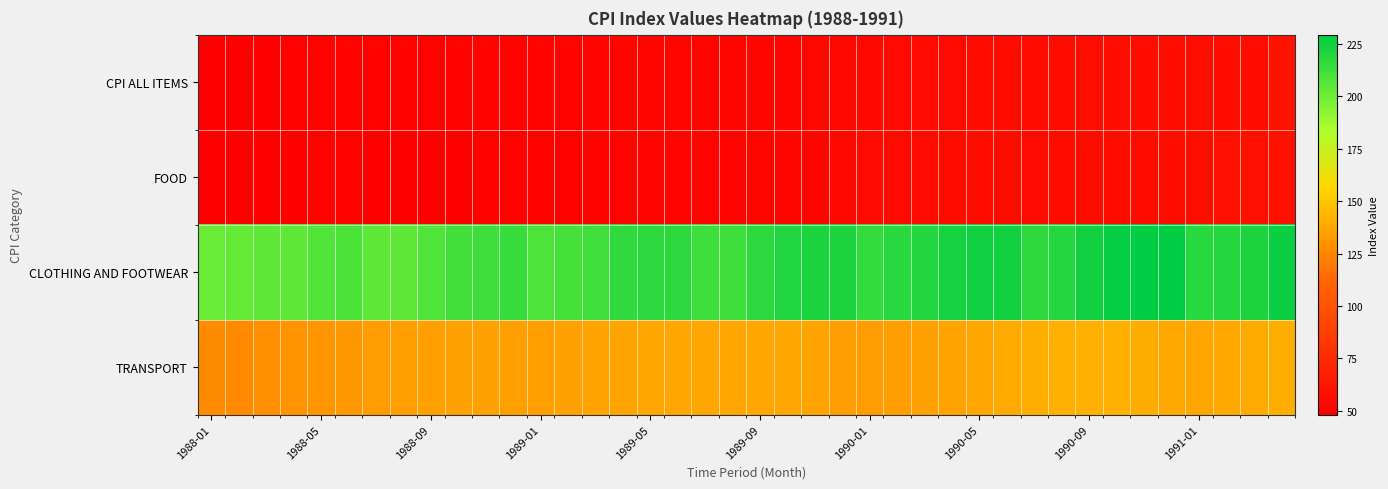

What is the smallest value displayed?

48.2